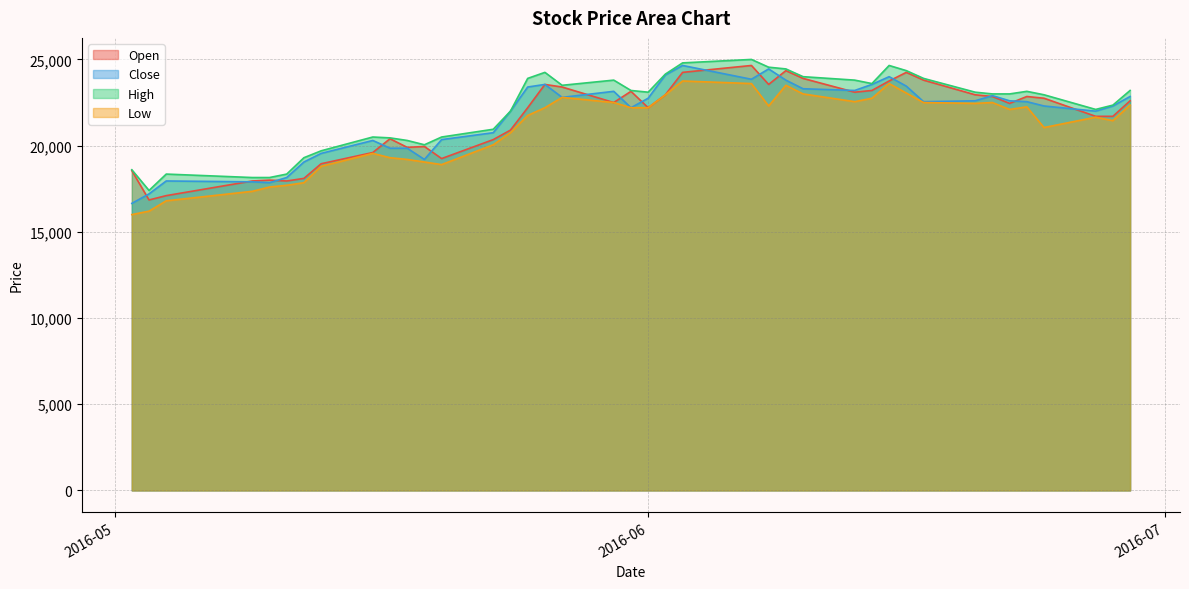

How many lines are shown in the chart?

4